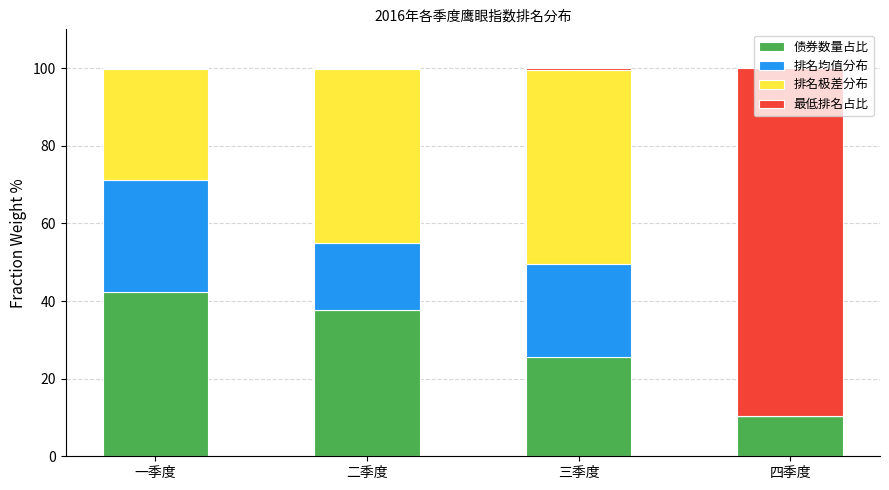

Are the bars horizontal?

No